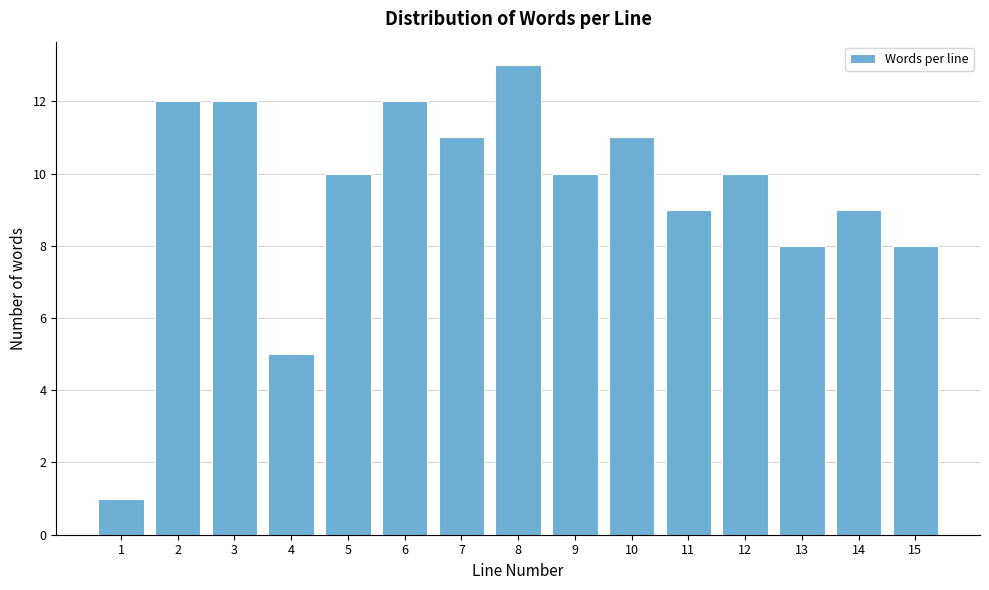

Which range on the x-axis has the tallest bar?

7.5 to 8.5